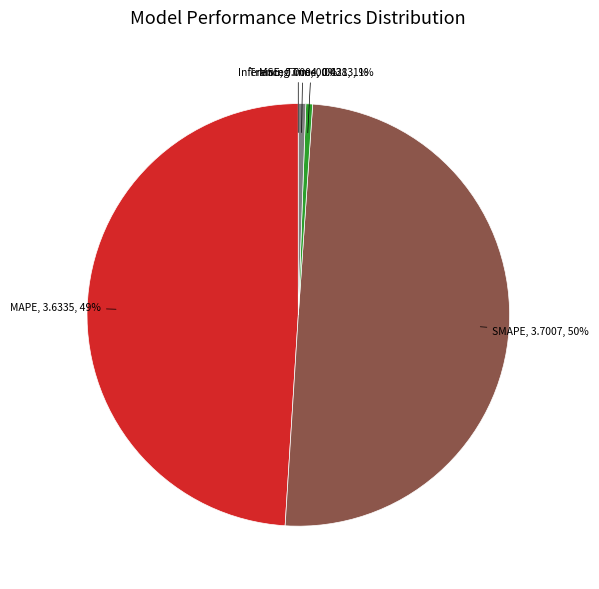

To the nearest percent, what is the difference between the largest and smallest slice percentages?

50%